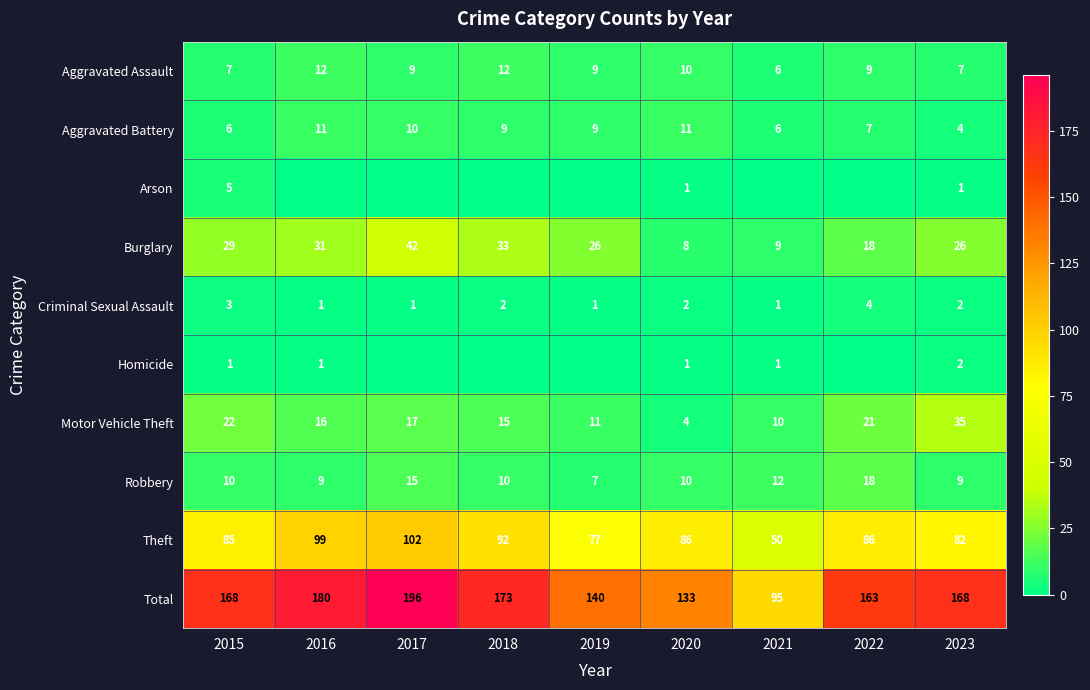

What is the minimum value for Total?

95